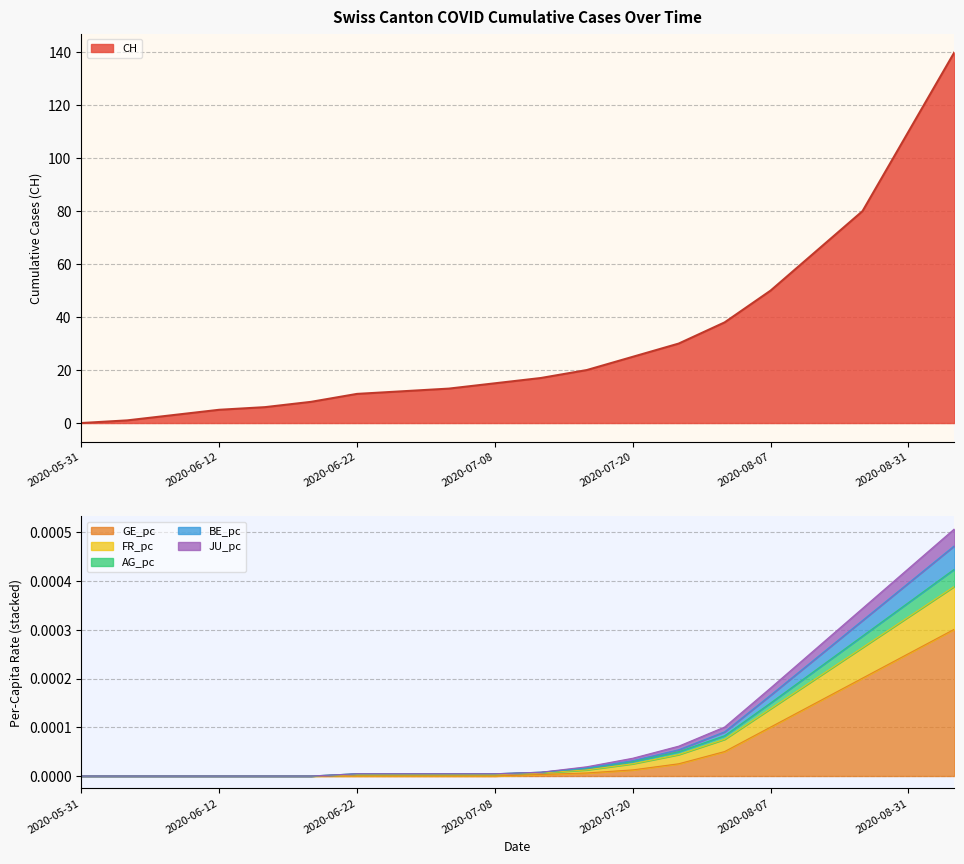

Which series has the widest spread of values?

CH